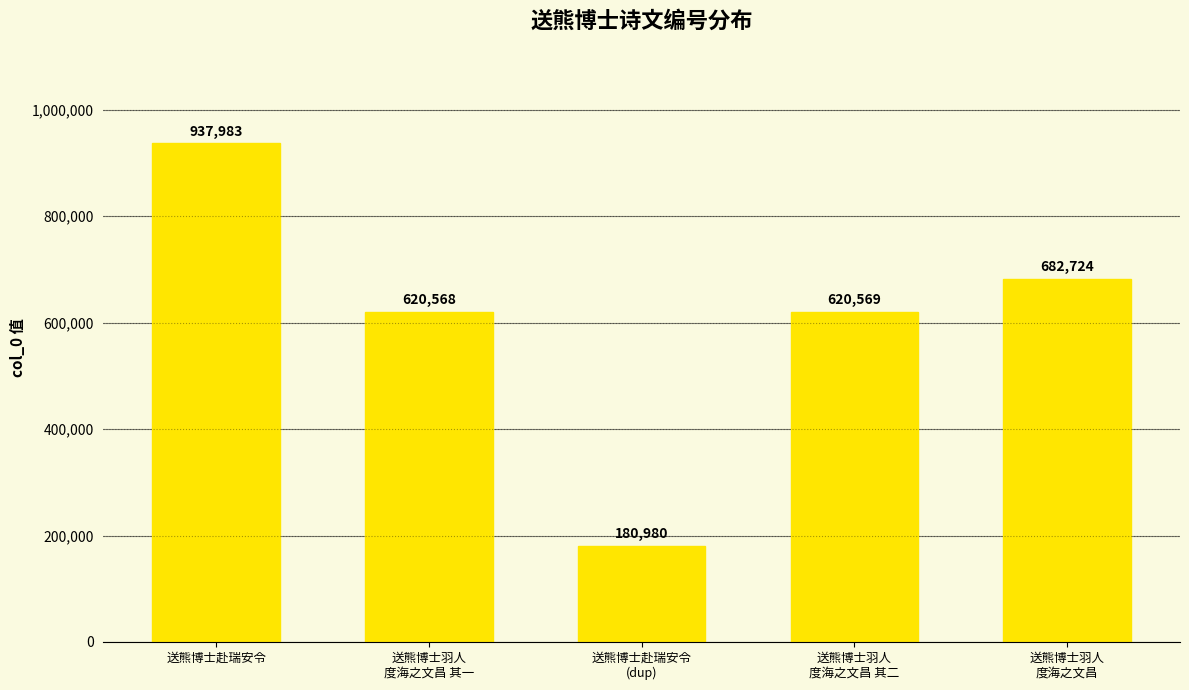

Count the number of categories in the chart.

5